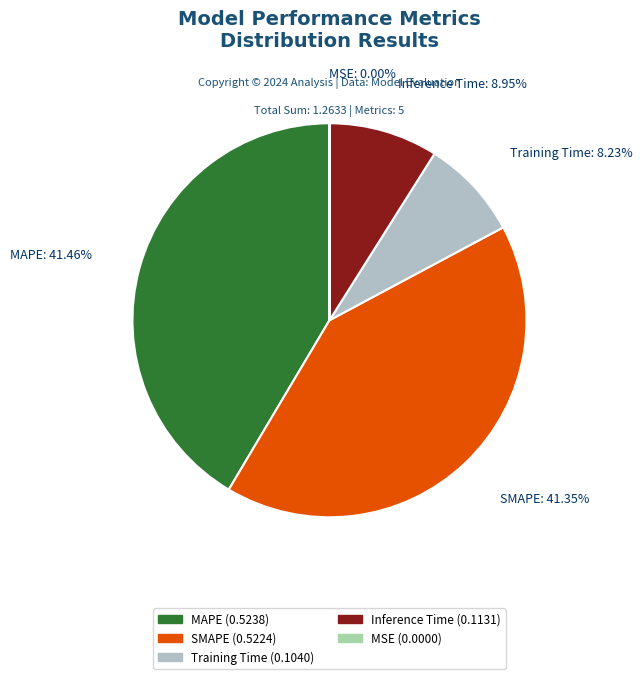

Is the sum of Training Time and SMAPE greater than half?

No